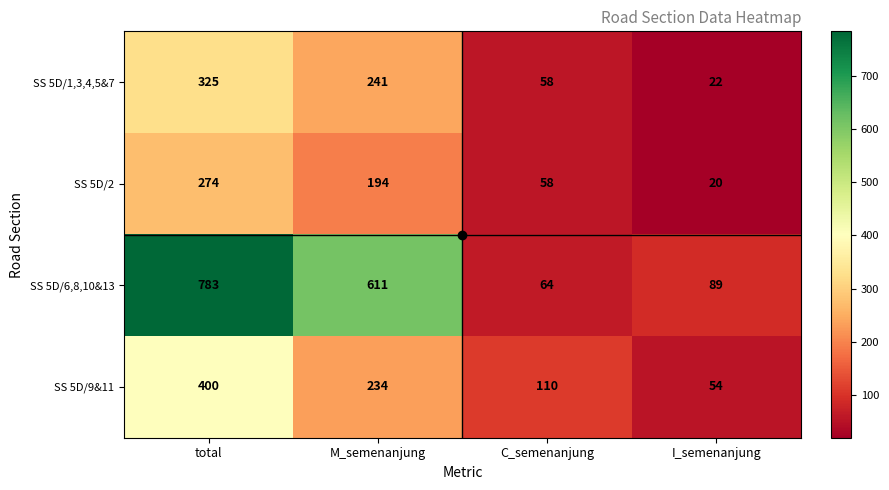

What is the minimum value shown in the chart?

20